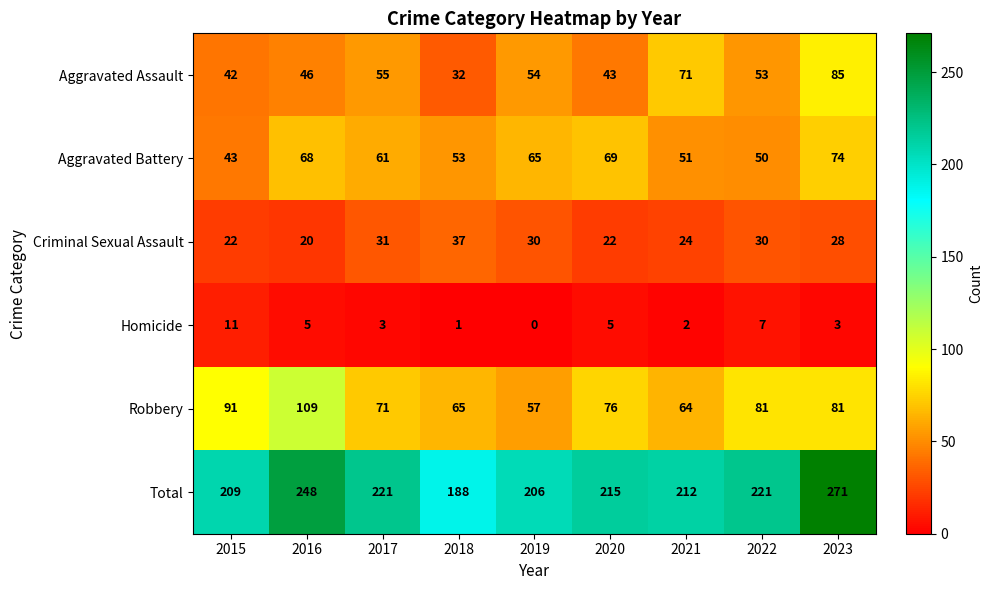

At which category does the chart reach its minimum across all series?

2019